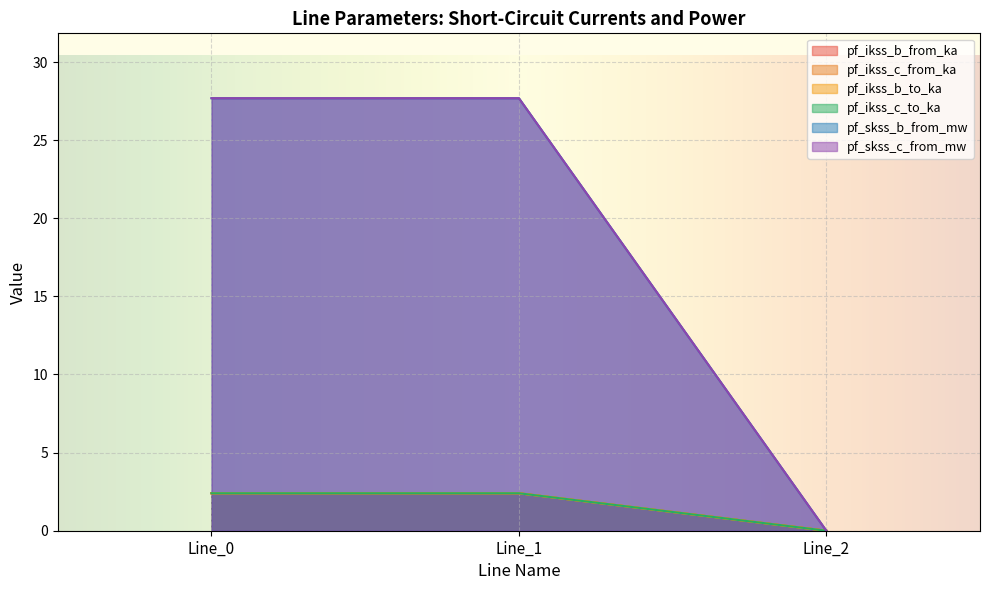

Does the chart display data point markers on the line(s)?

No